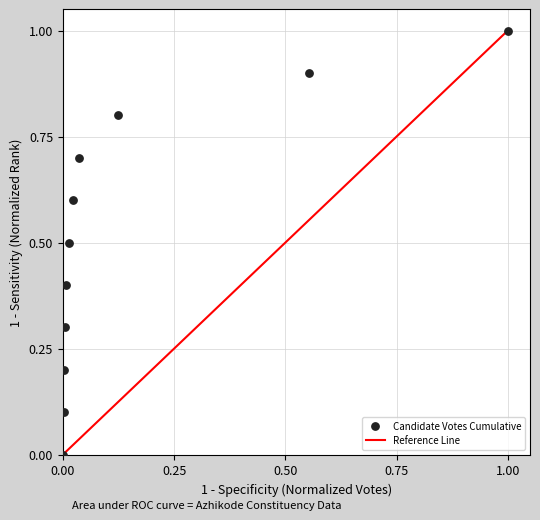

What is the range of Y values (max minus min)?

1.0